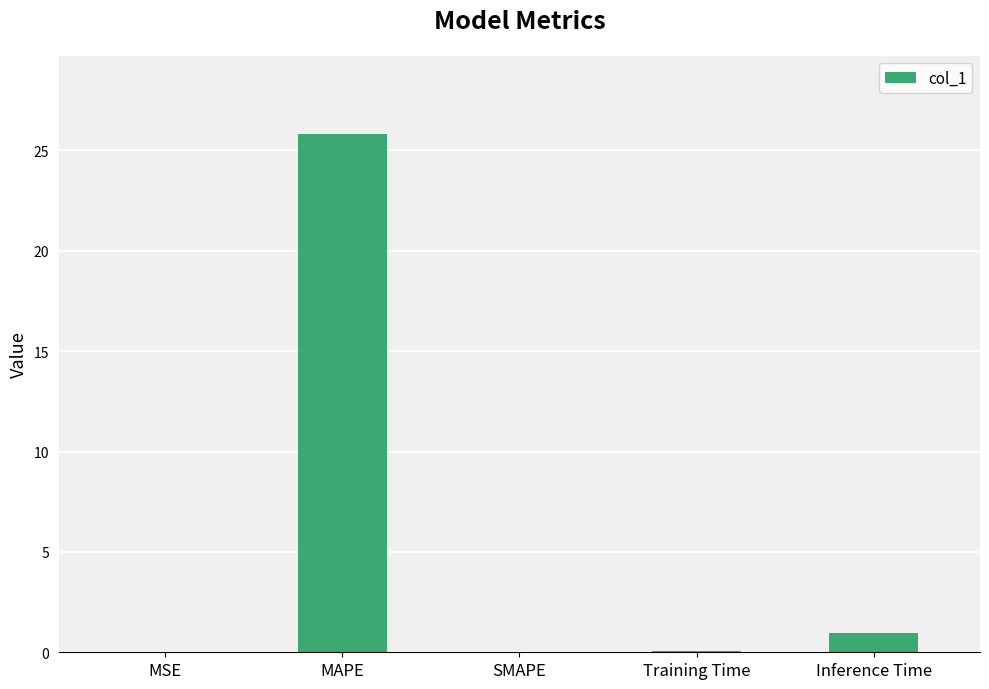

Which category has the highest value across all series?

MAPE